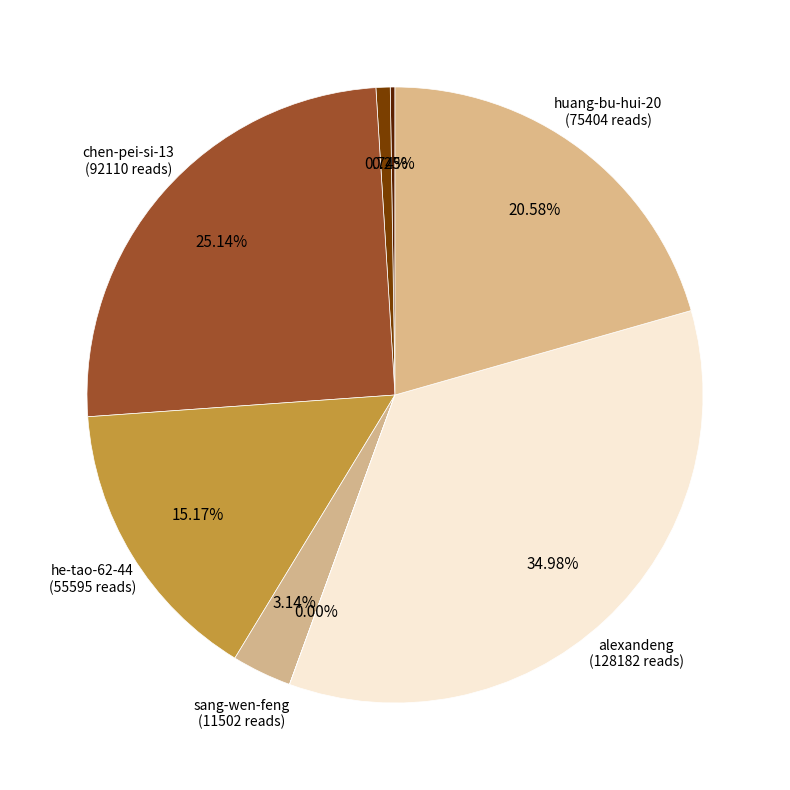

Rank the categories by value from lowest to highest.

gao-ji-na-xie-shi-er, fei-tian-51-12, zhang-zhuo-26, sang-wen-feng, he-tao-62-44, huang-bu-hui-20, chen-pei-si-13, alexandeng